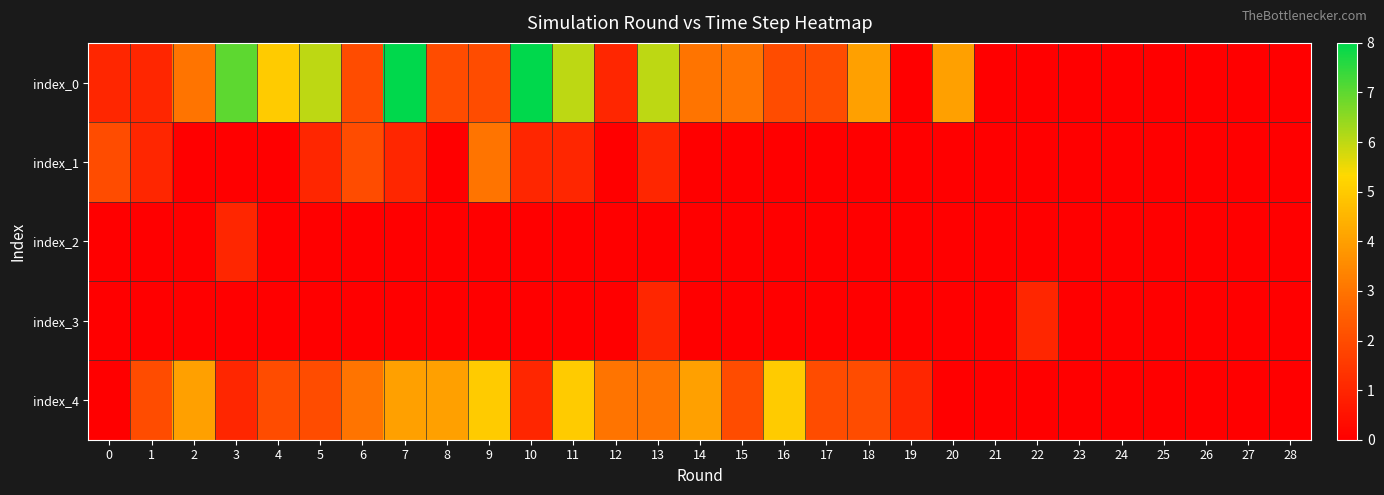

Reading left to right, extract all data points from this chart.

index_0: 0=1	1=1	2=3	3=7	4=5	5=6	6=2	7=8	8=2	9=2	10=8	11=6	12=1	13=6	14=3	15=3	16=2	17=2	18=4	19=0	20=4	21=0	22=0	23=0	24=0	25=0	26=0	27=0	28=0
index_1: 0=2	1=1	2=0	3=0	4=0	5=1	6=2	7=1	8=0	9=3	10=1	11=1	12=0	13=1	14=0	15=0	16=0	17=0	18=0	19=0	20=0	21=0	22=0	23=0	24=0	25=0	26=0	27=0	28=0
index_2: 0=0	1=0	2=0	3=1	4=0	5=0	6=0	7=0	8=0	9=0	10=0	11=0	12=0	13=0	14=0	15=0	16=0	17=0	18=0	19=0	20=0	21=0	22=0	23=0	24=0	25=0	26=0	27=0	28=0
index_3: 0=0	1=0	2=0	3=0	4=0	5=0	6=0	7=0	8=0	9=0	10=0	11=0	12=0	13=1	14=0	15=0	16=0	17=0	18=0	19=0	20=0	21=0	22=1	23=0	24=0	25=0	26=0	27=0	28=0
index_4: 0=0	1=2	2=4	3=1	4=2	5=2	6=3	7=4	8=4	9=5	10=1	11=5	12=3	13=3	14=4	15=2	16=5	17=2	18=2	19=1	20=0	21=0	22=0	23=0	24=0	25=0	26=0	27=0	28=0